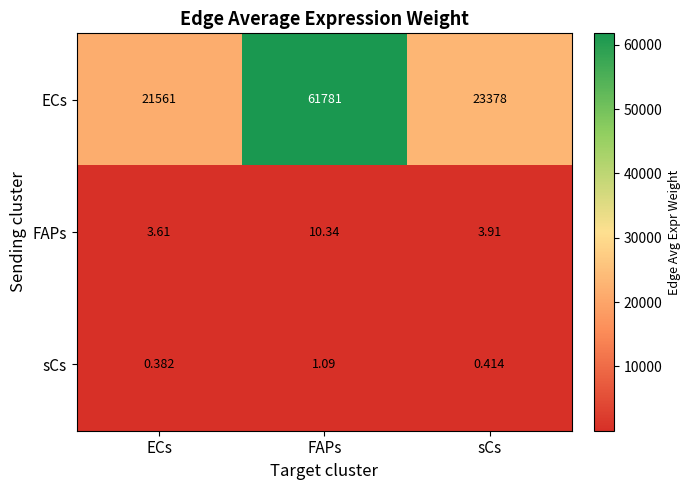

Which series has the largest total across all categories?

ECs